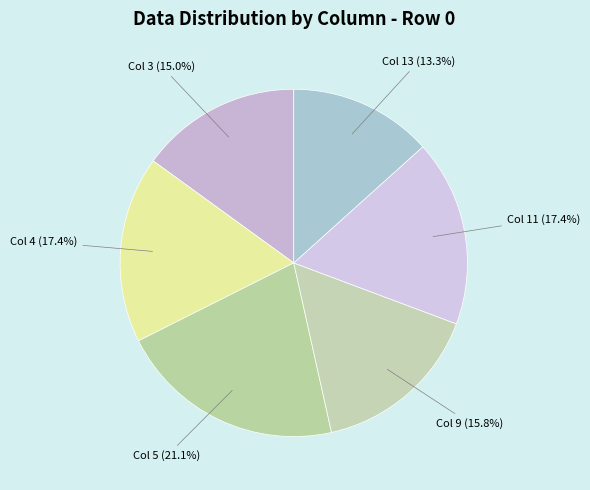

Does any single category account for the majority?

No